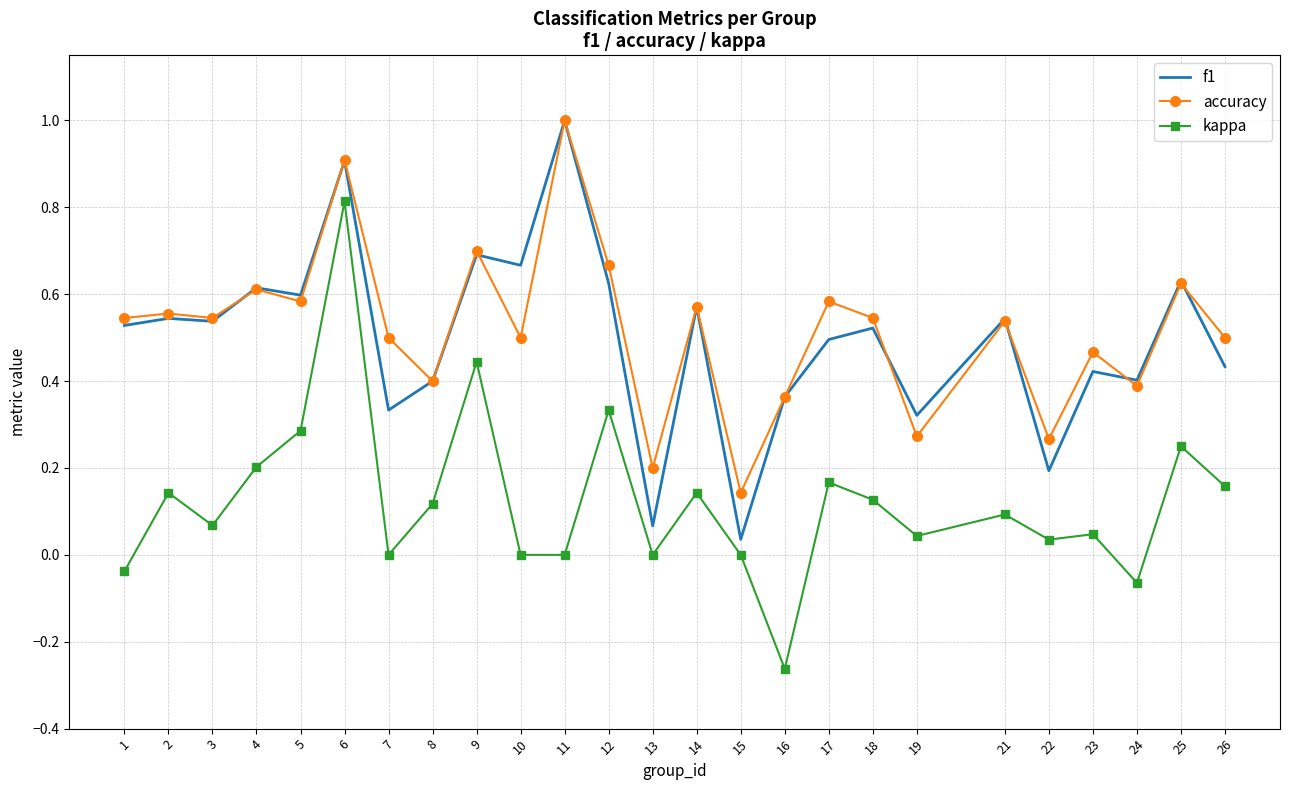

What are all the series names shown in the legend?

f1, accuracy, kappa